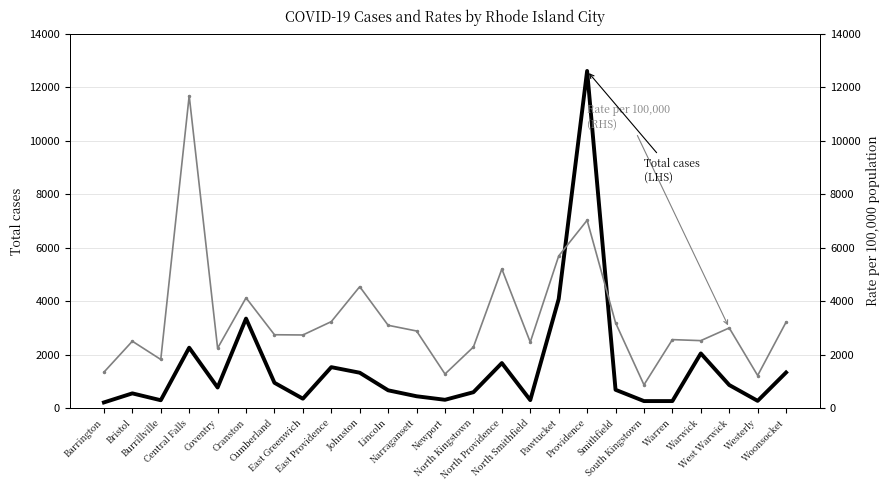

List the labels in order of Total cases (LHS) value, smallest first.

Barrington, South Kingstown, Warren, Westerly, Burrillville, North Smithfield, Newport, East Greenwich, Narragansett, Bristol, North Kingstown, Lincoln, Smithfield, Coventry, West Warwick, Cumberland, Johnston, Woonsocket, East Providence, North Providence, Warwick, Central Falls, Cranston, Pawtucket, Providence